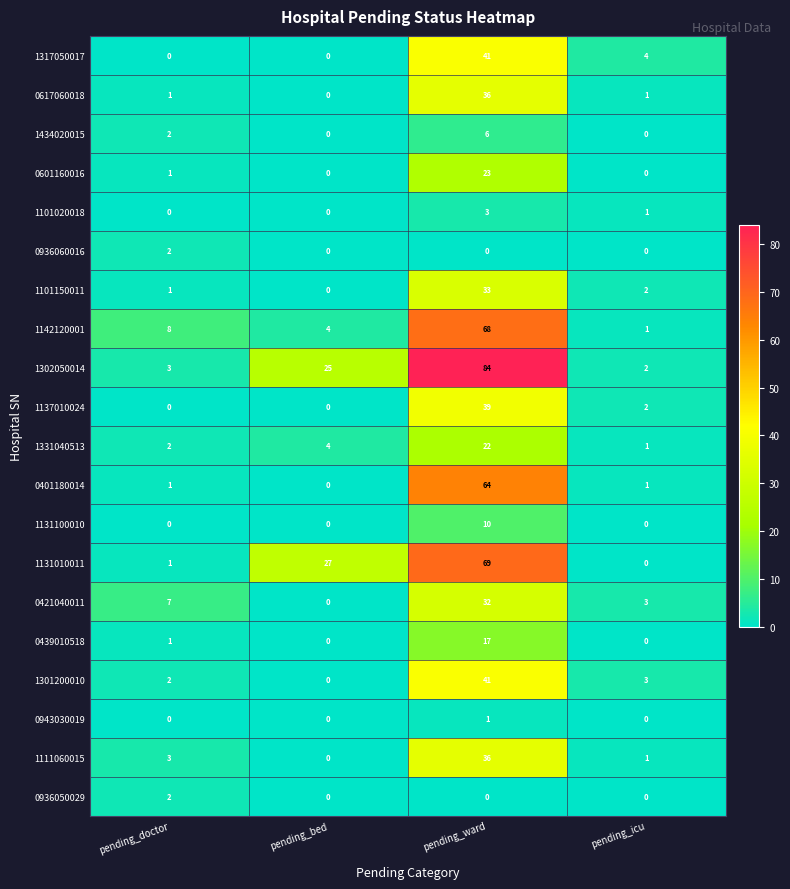

The 1137010024 series shows 0 at pending_bed. True or false?

True